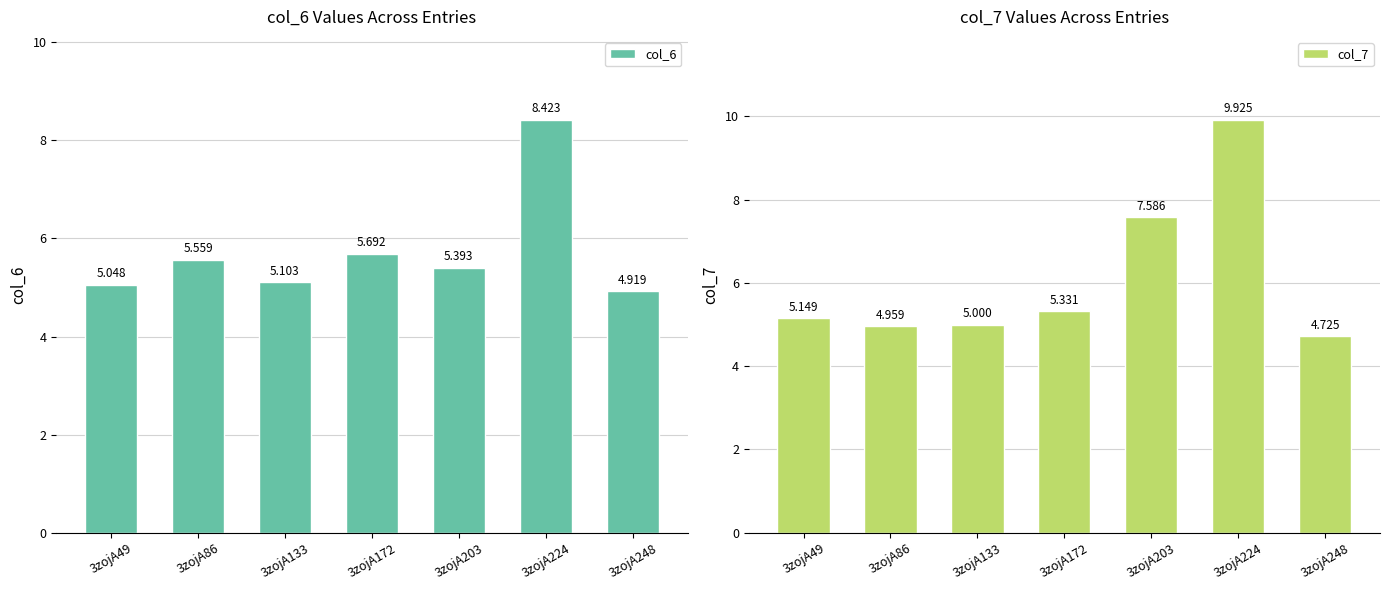

What is the maximum value shown in the chart?

9.9